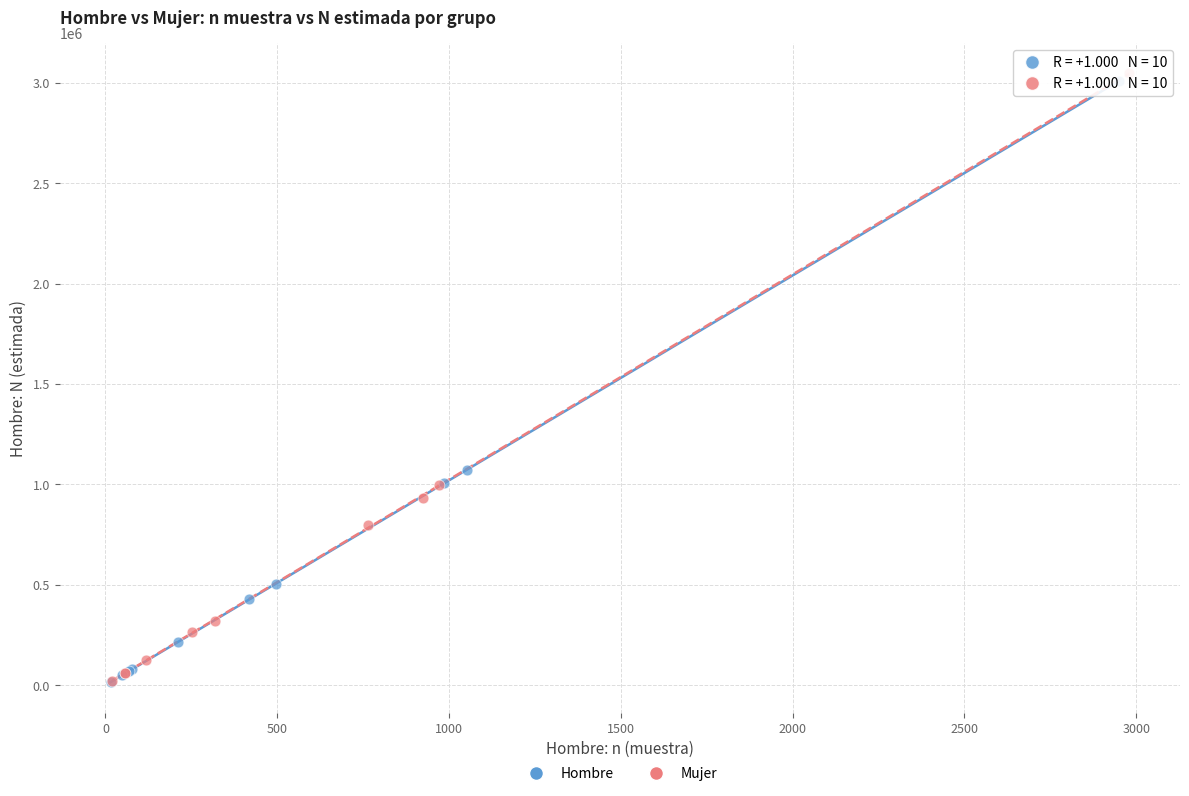

Which series contains the highest Y value?

Mujer